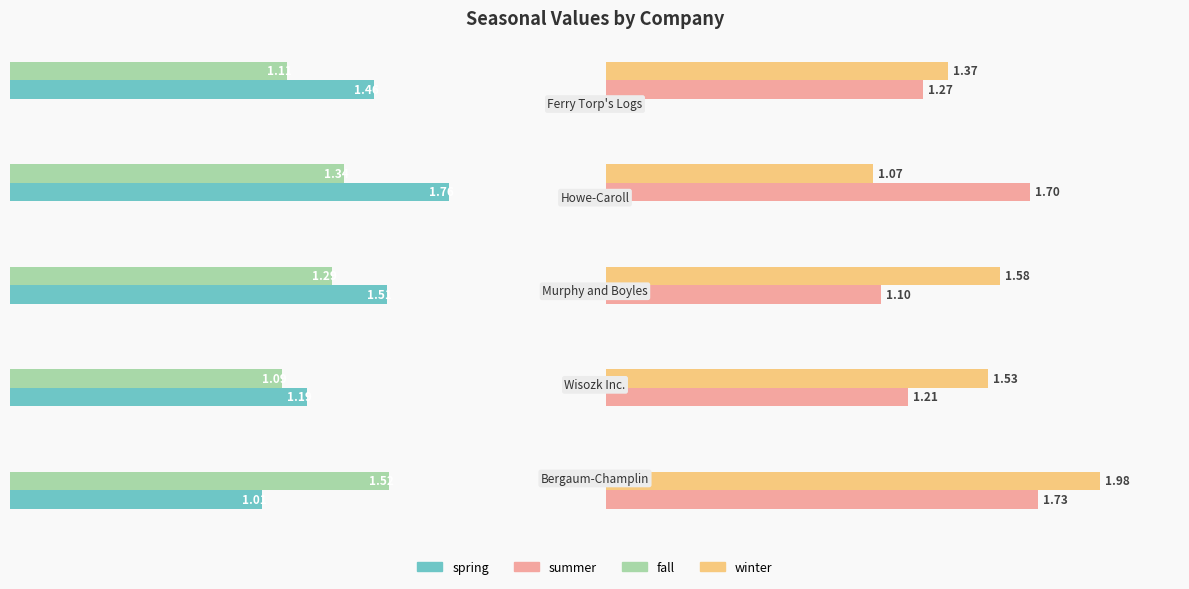

How many bars are there in total?

20